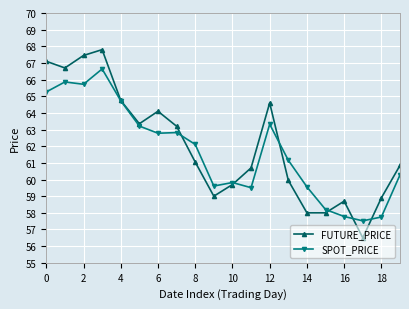

In FUTURE_PRICE, how many points are higher than both neighbors (excluding endpoints)?

4